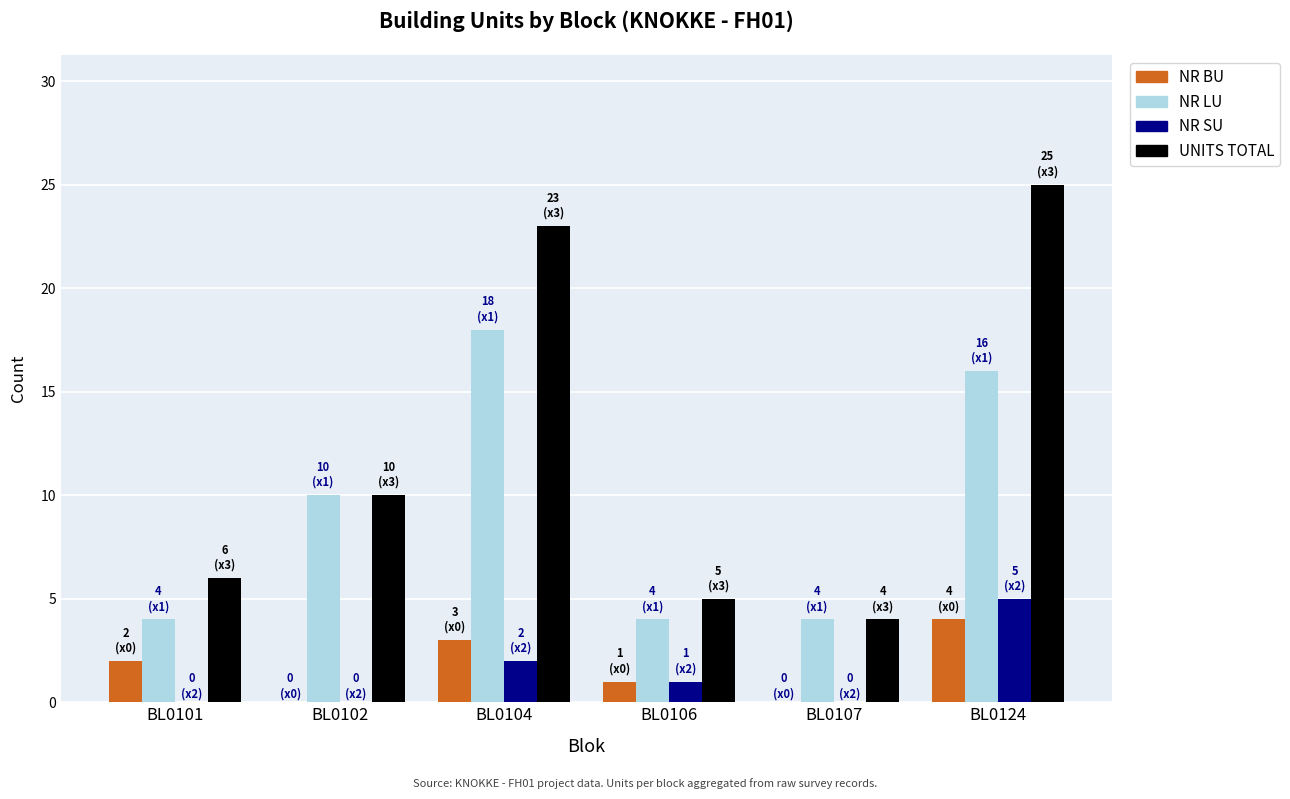

At which label does NR BU reach its peak?

BL0124